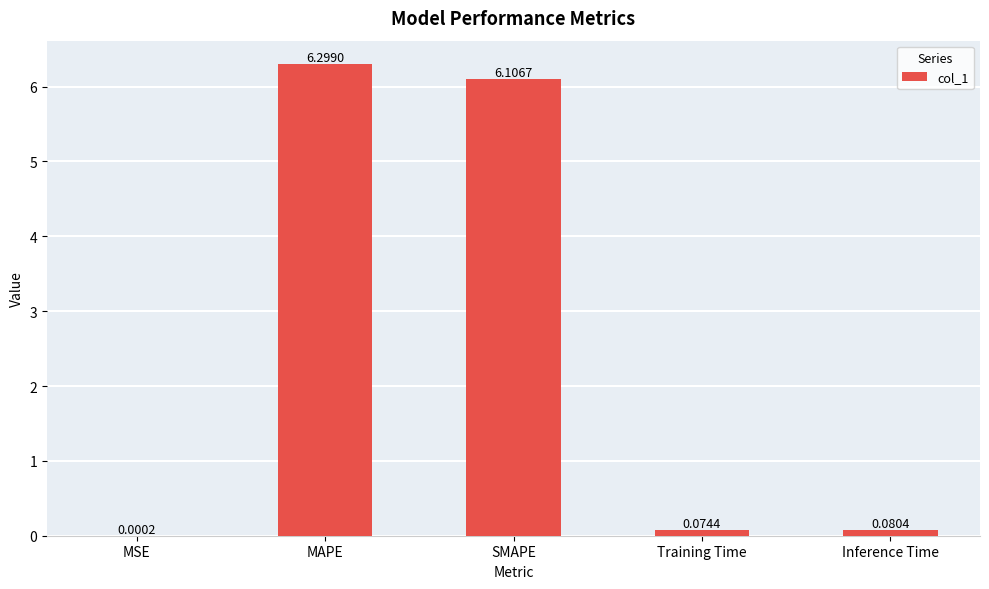

At which category does the chart reach its peak across all series?

MAPE